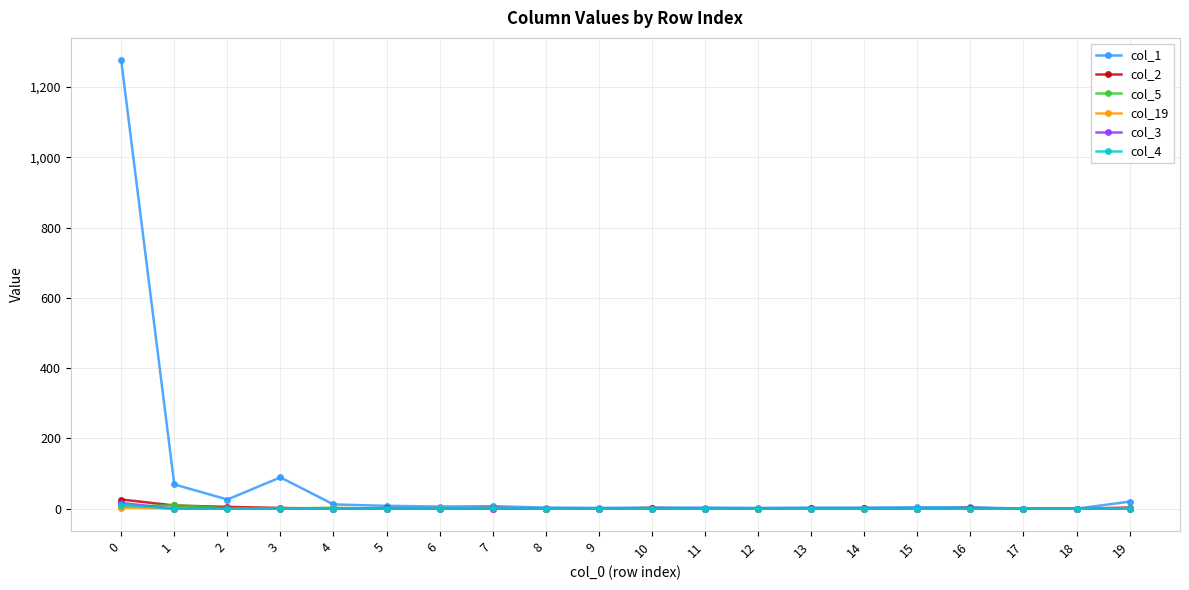

How many col_5 values are between 0 and 1?

16